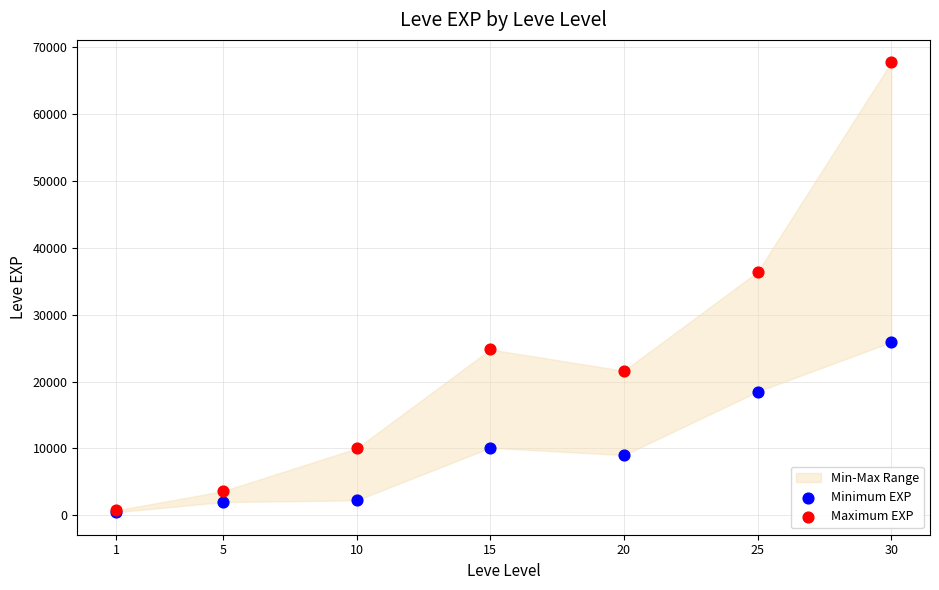

In the Maximum EXP series, what Y value is closest to 34225?

36390